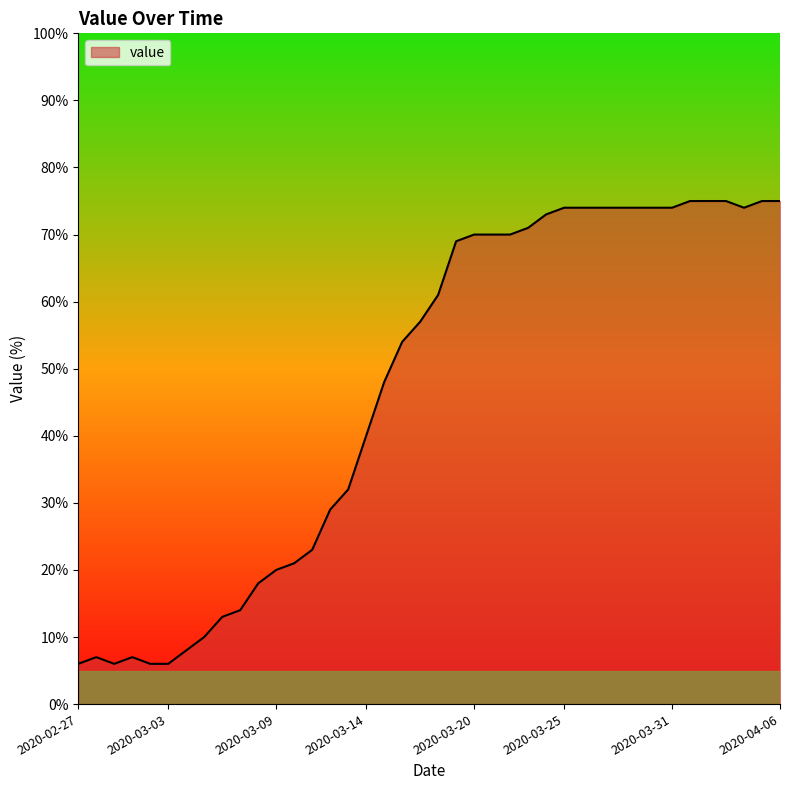

What is the difference between the second highest and minimum values?

69